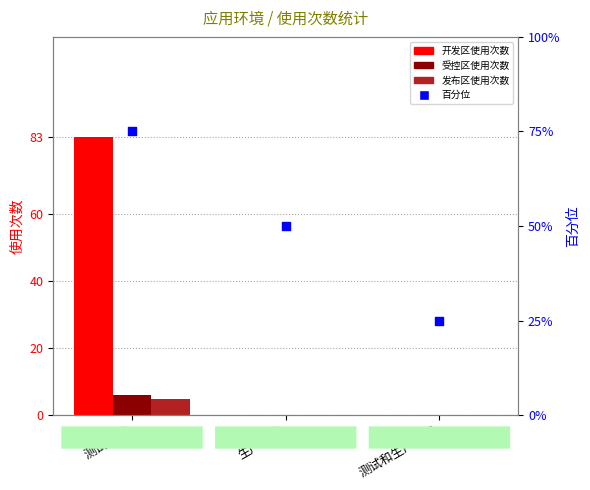

Which series reaches the minimum Y coordinate?

开发区使用次数